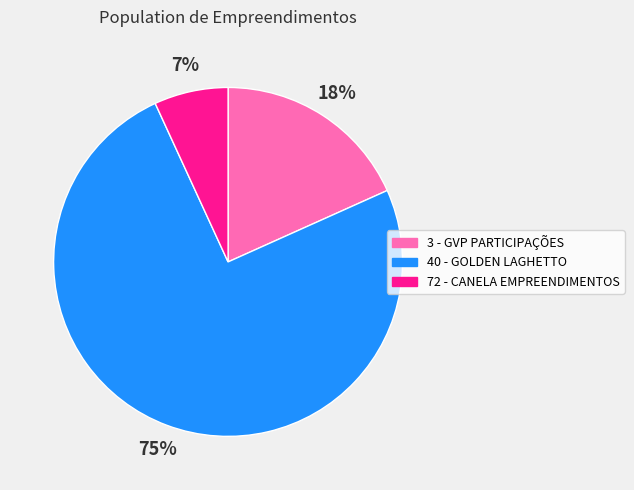

Rank the categories by value from lowest to highest.

72 - CANELA EMPREENDIMENTOS, 3 - GVP PARTICIPAÇÕES, 40 - GOLDEN LAGHETTO